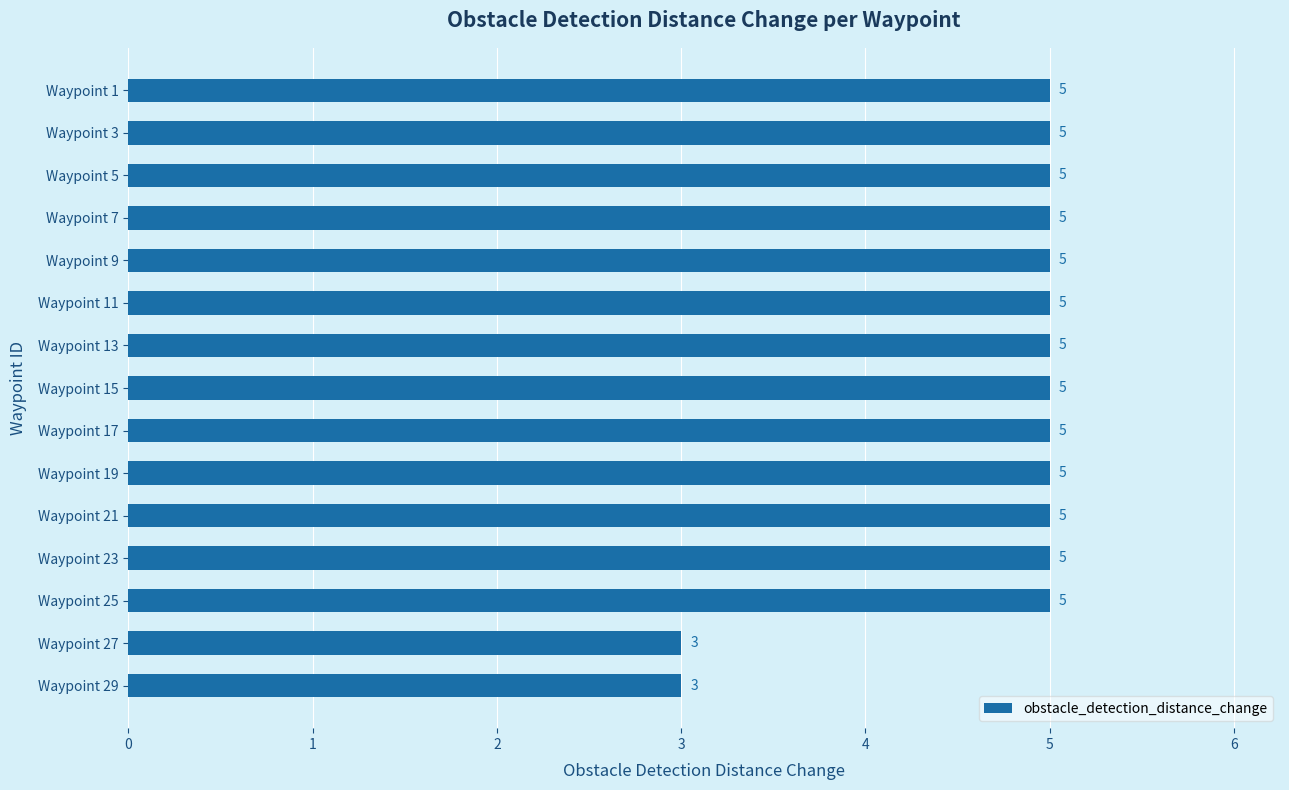

Does the chart contain stacked bars?

No